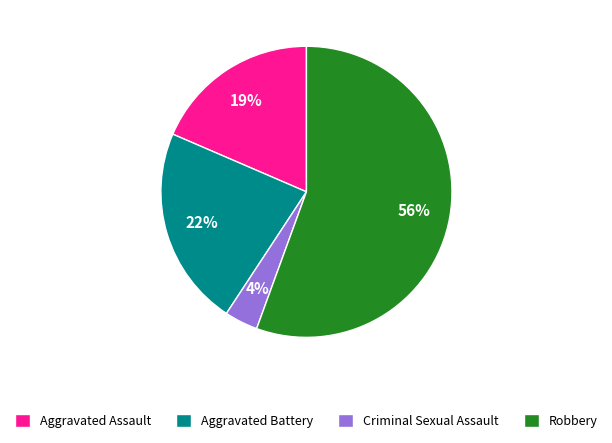

To the nearest percent, what is the combined percentage of Criminal Sexual Assault and Aggravated Battery?

26%